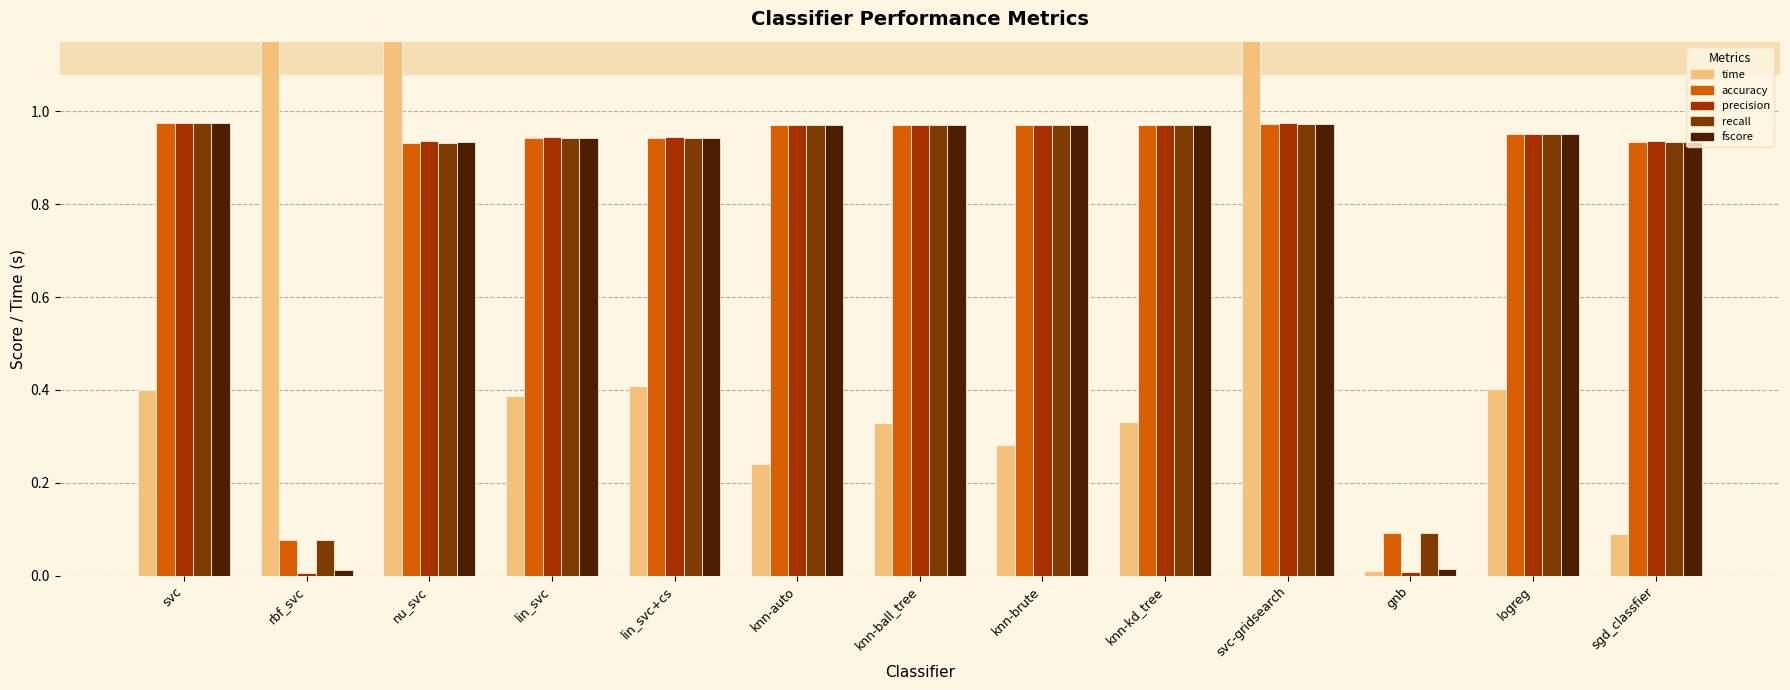

Are the bars horizontal?

No